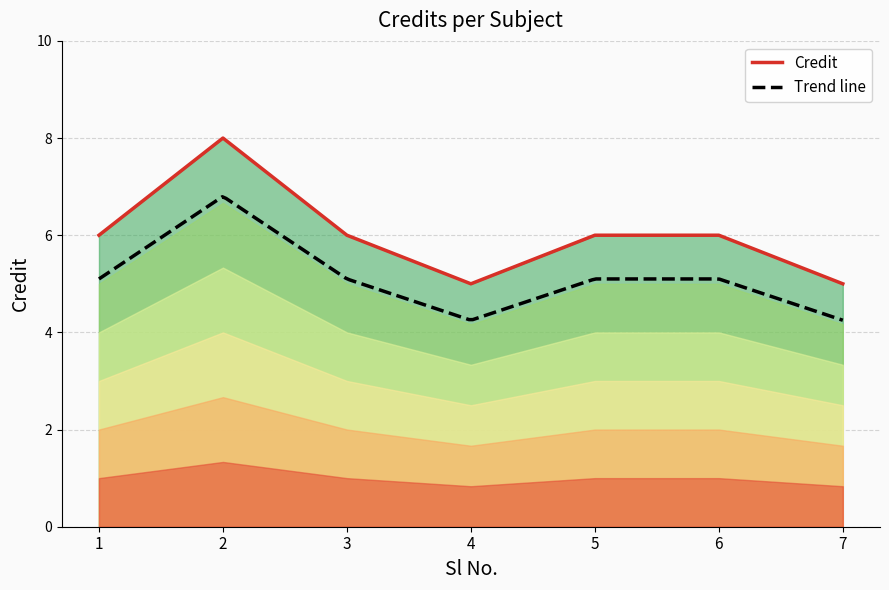

Rank the categories by value from lowest to highest.

4, 7, 1, 3, 5, 6, 2